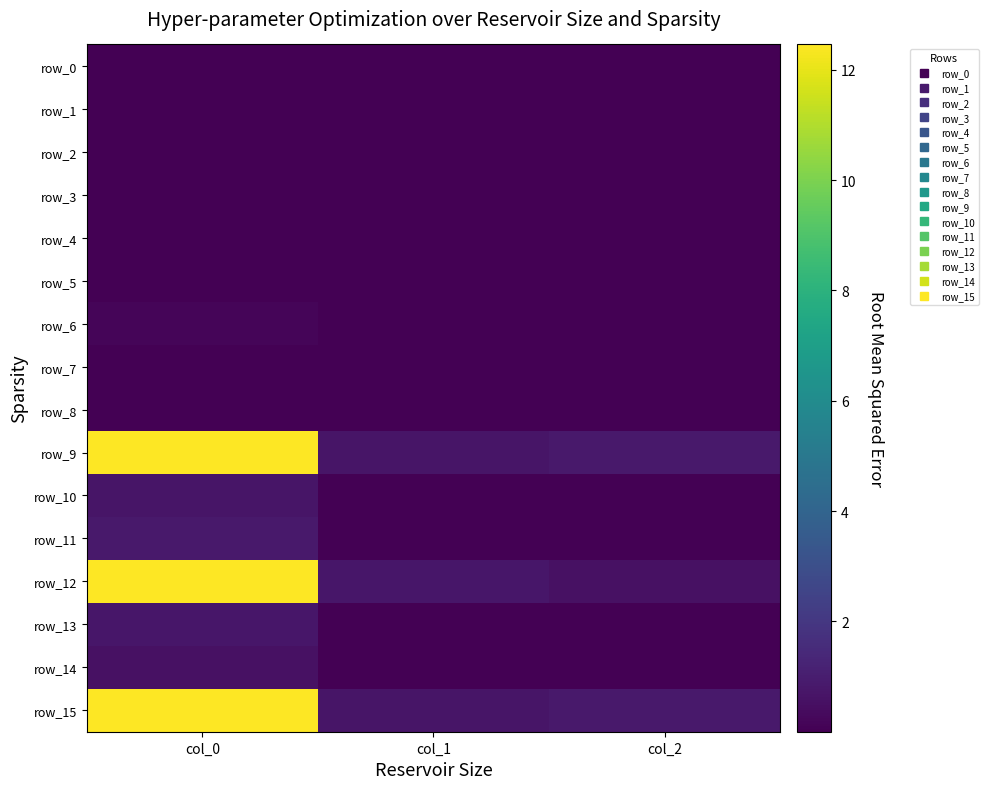

Which series has the largest range (max minus min)?

row_12